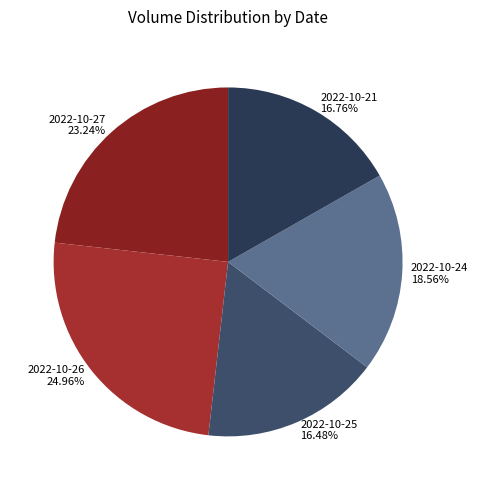

How many segments does this pie chart have?

5